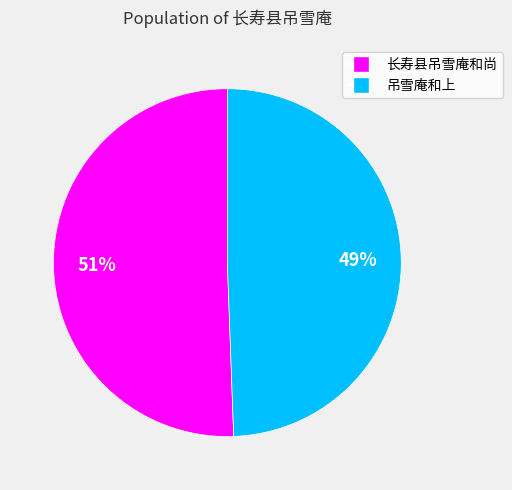

Rank the categories by value from highest to lowest.

长寿县吊雪庵和尚, 吊雪庵和上